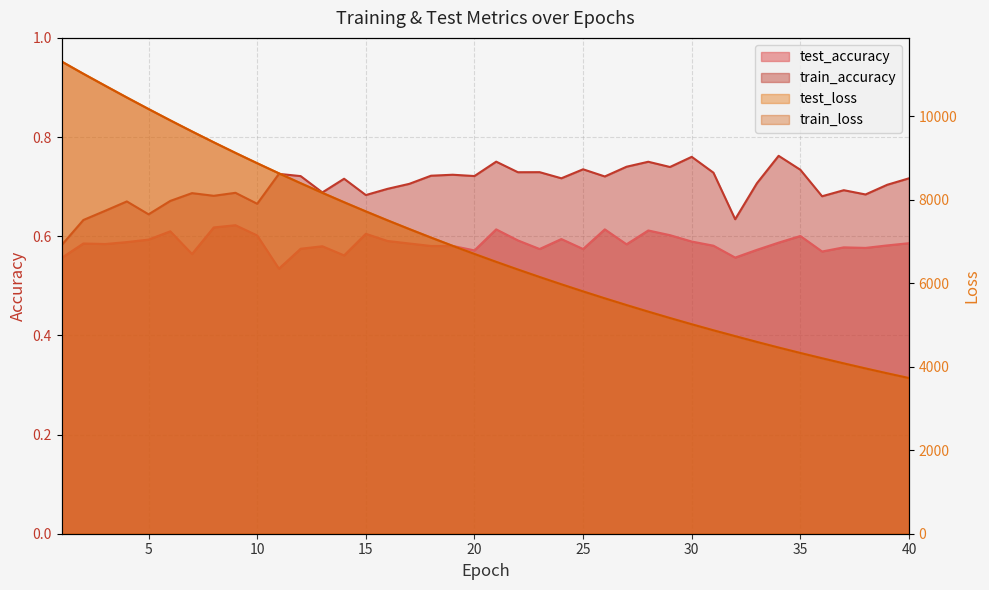

Is the value of train_loss at 4 greater than the value of train_accuracy at 9?

Yes